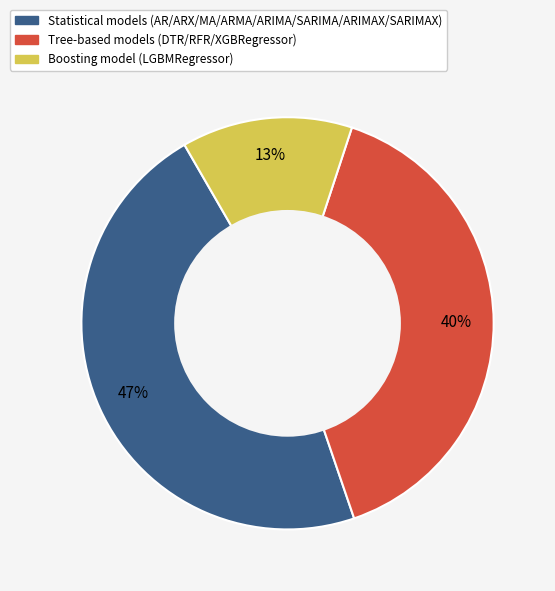

How many segments does this pie chart have?

3